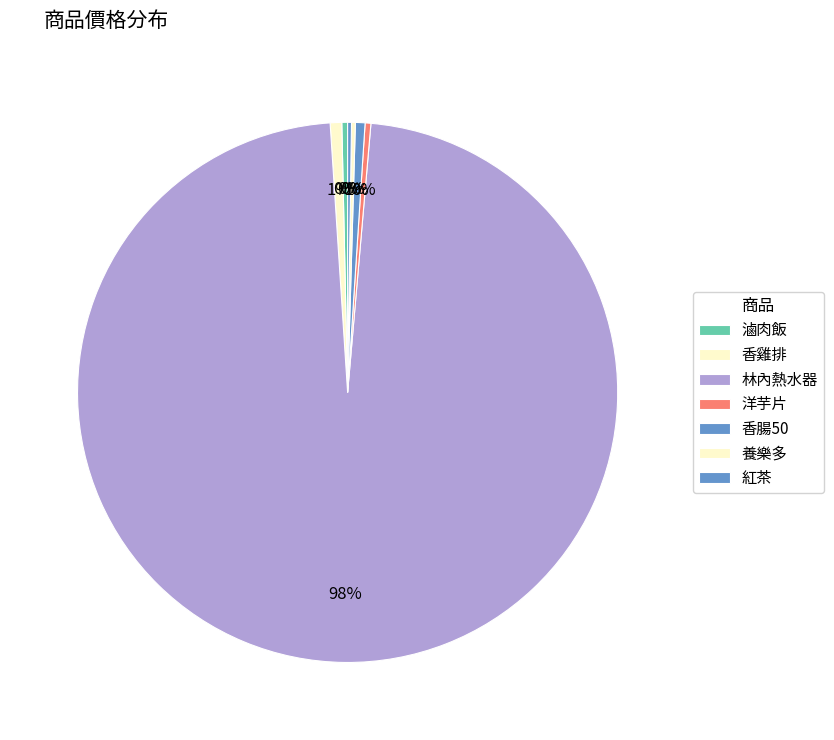

Does any single category account for the majority?

Yes